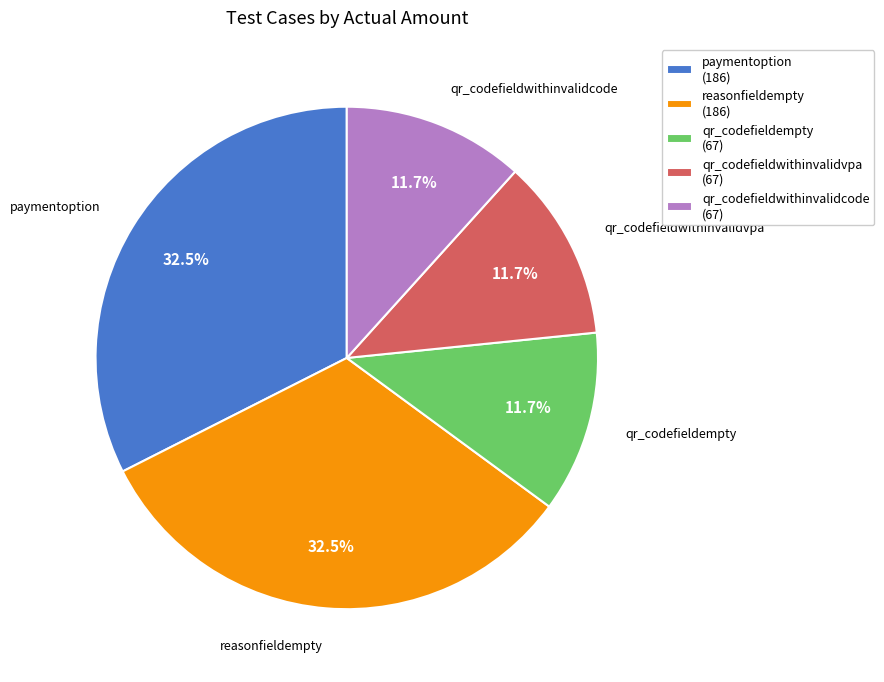

Is there a majority slice in this chart?

No